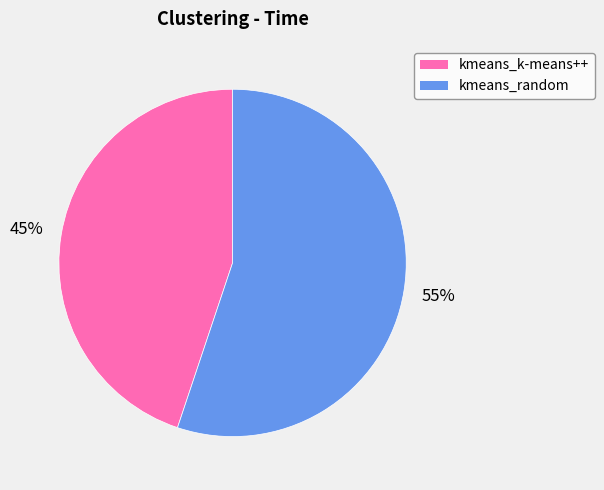

The kmeans_k-means++ slice represents 45% of the pie. True or false?

True